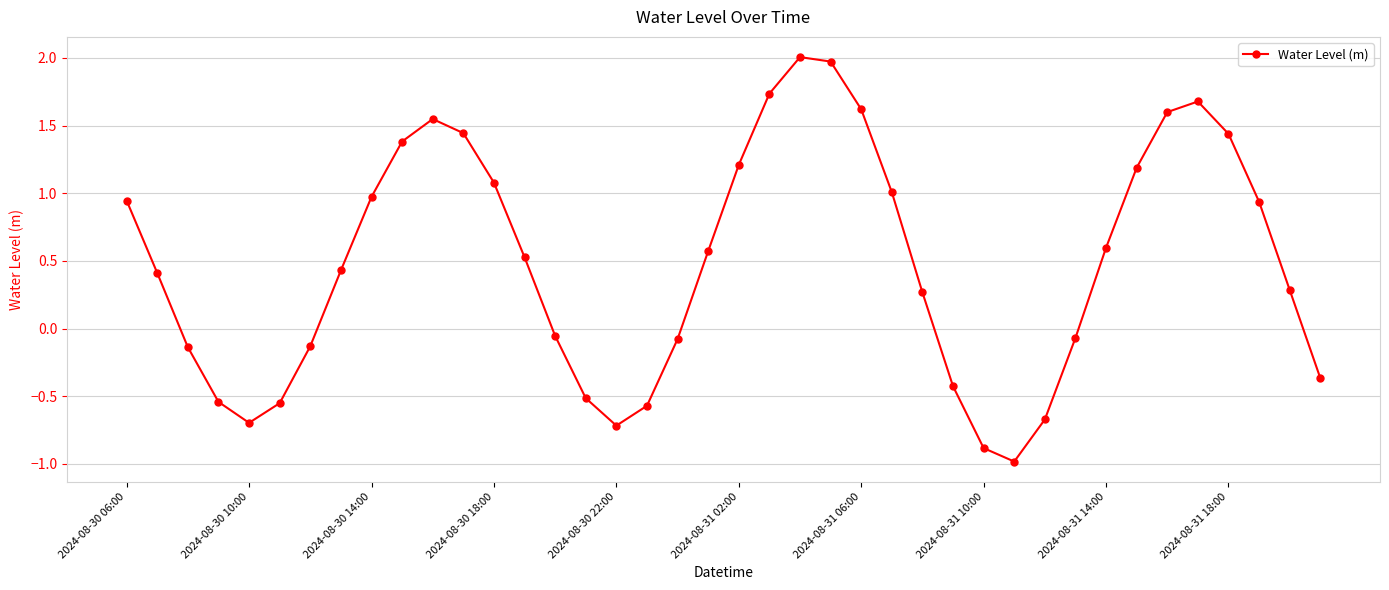

What is the difference between the maximum and minimum values?

3.0